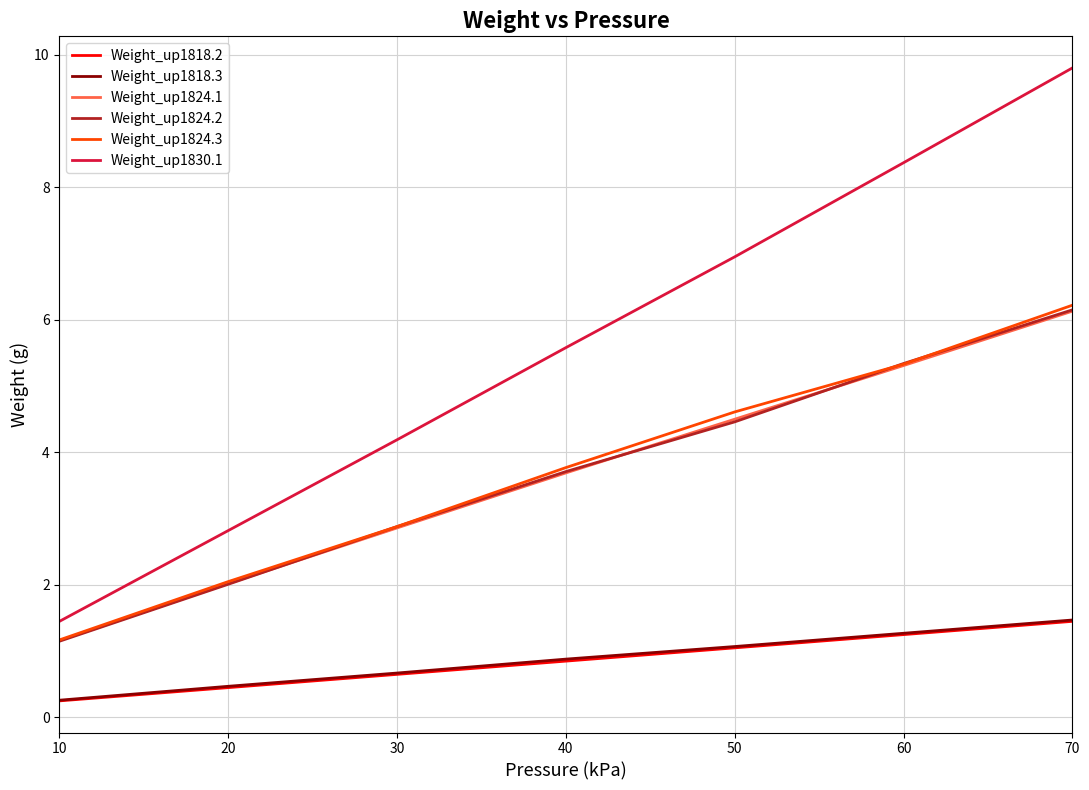

List the labels in order of Weight_up1824.2 value, smallest first.

10, 20, 30, 40, 50, 60, 70